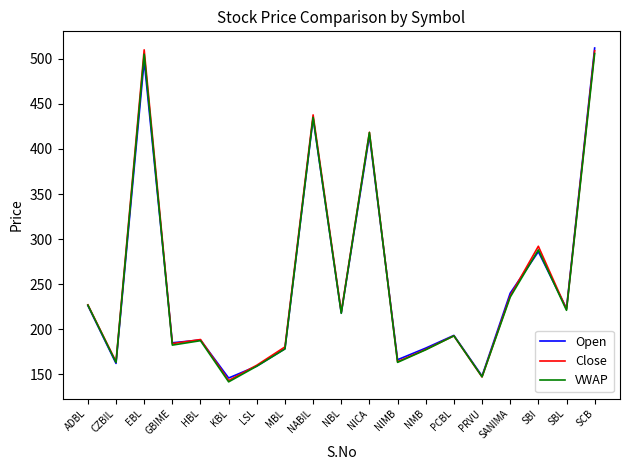

What position from the right is CZBIL?

18